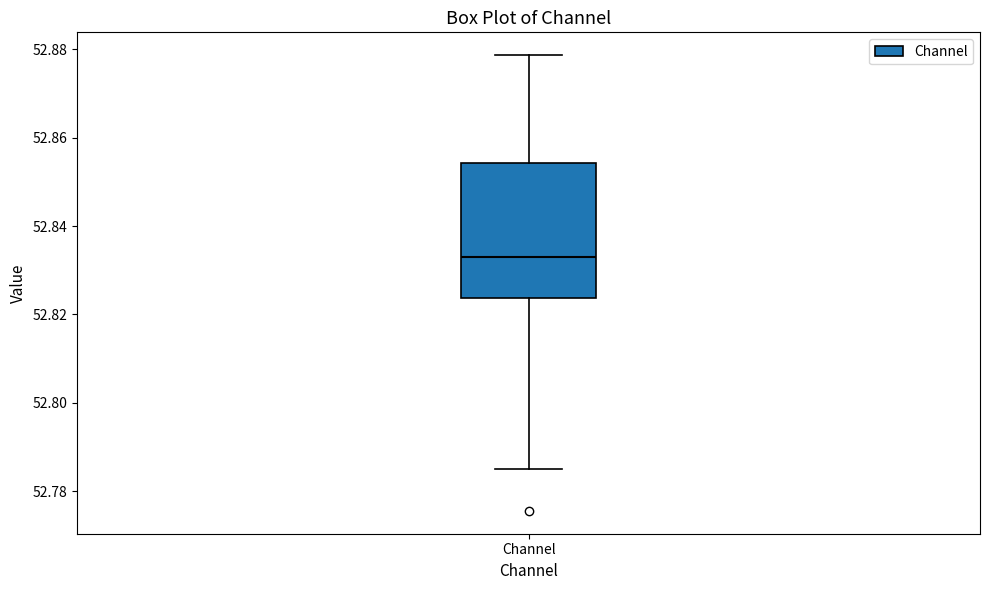

Read this box plot against the y-axis: the position of the median line, the range covered by the box, and the ends of both whiskers. The values are not printed on the chart, so give them approximately, as read against the axis.

median 52.832, box 52.824 to 52.854, whiskers 52.784 to 52.878